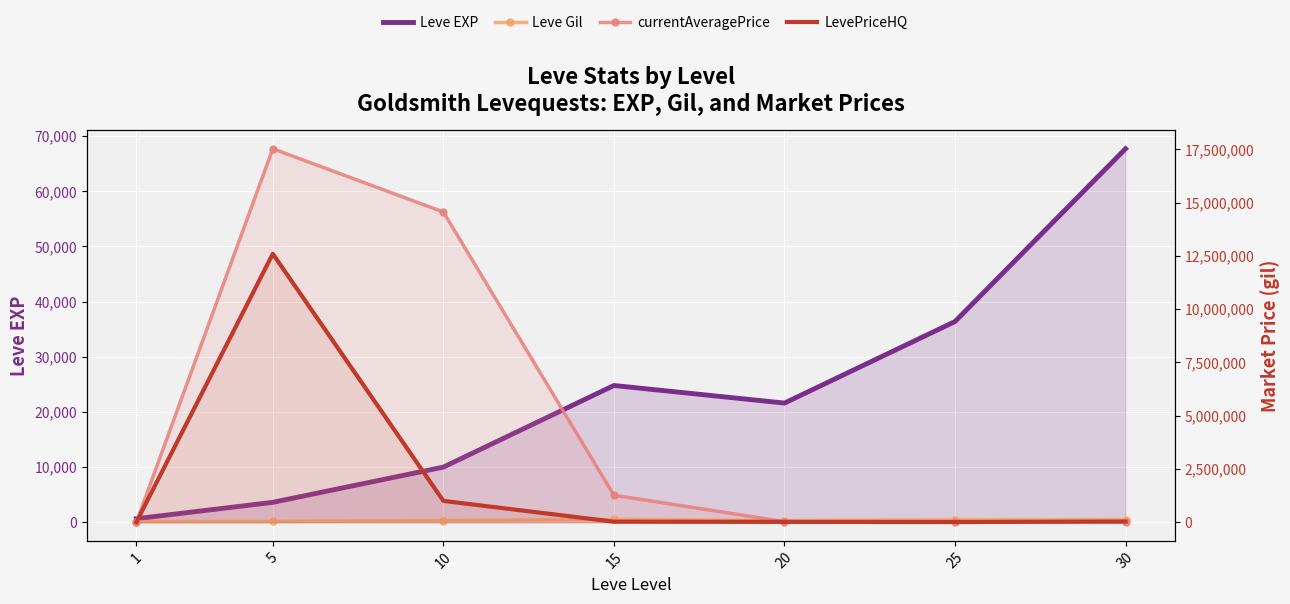

At which category does Leve EXP reach its first local valley?

20